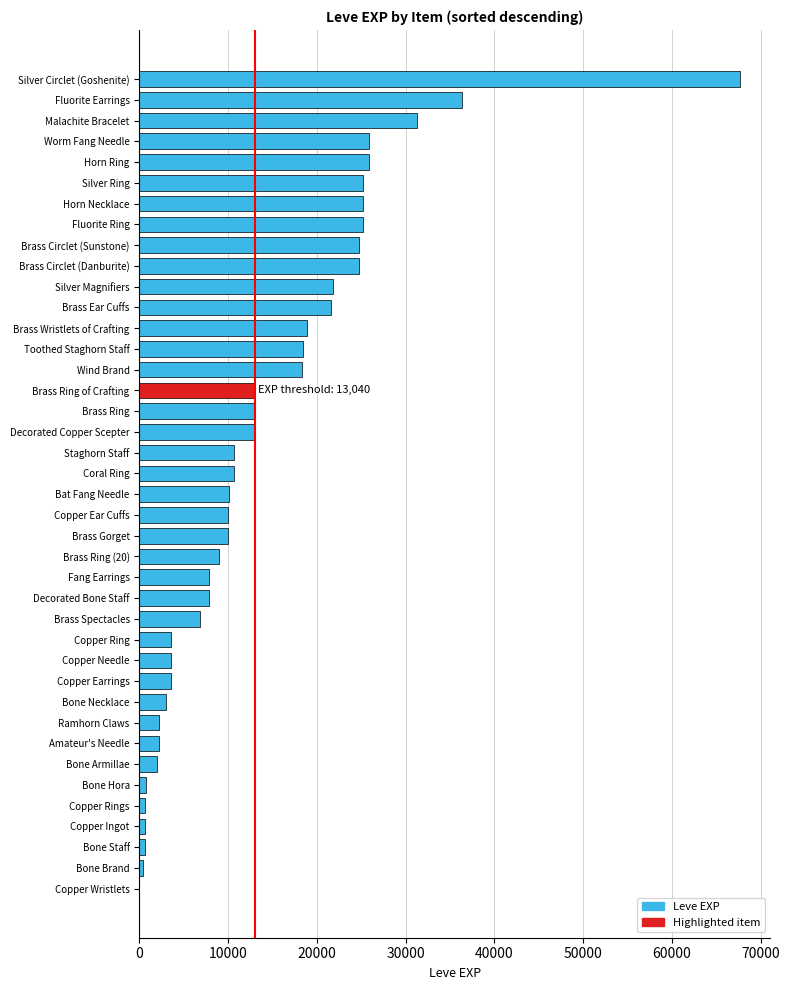

Between Copper Needle and Wind Brand, which is larger?

Wind Brand